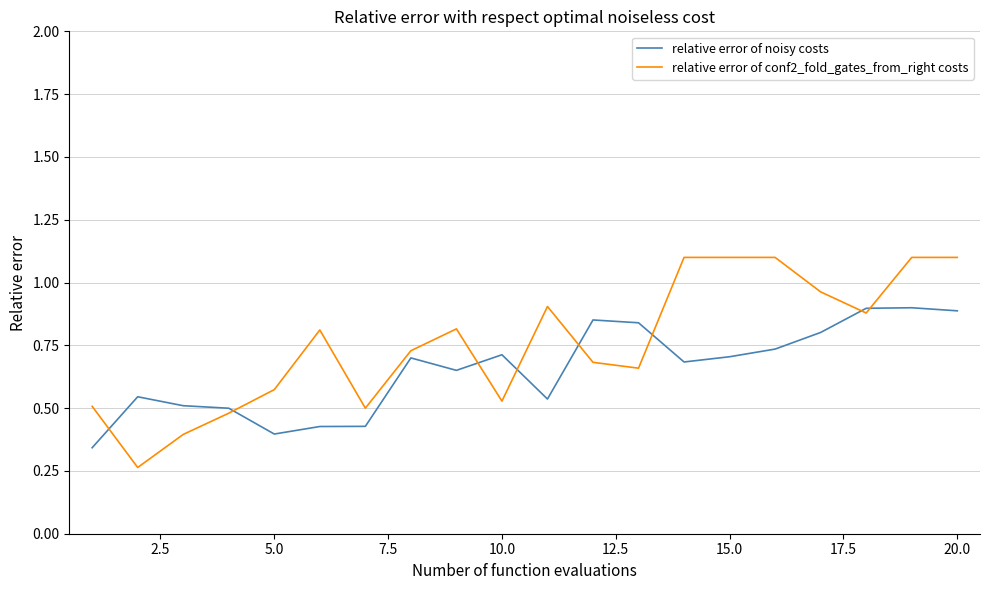

How many categories are shown in the chart?

20